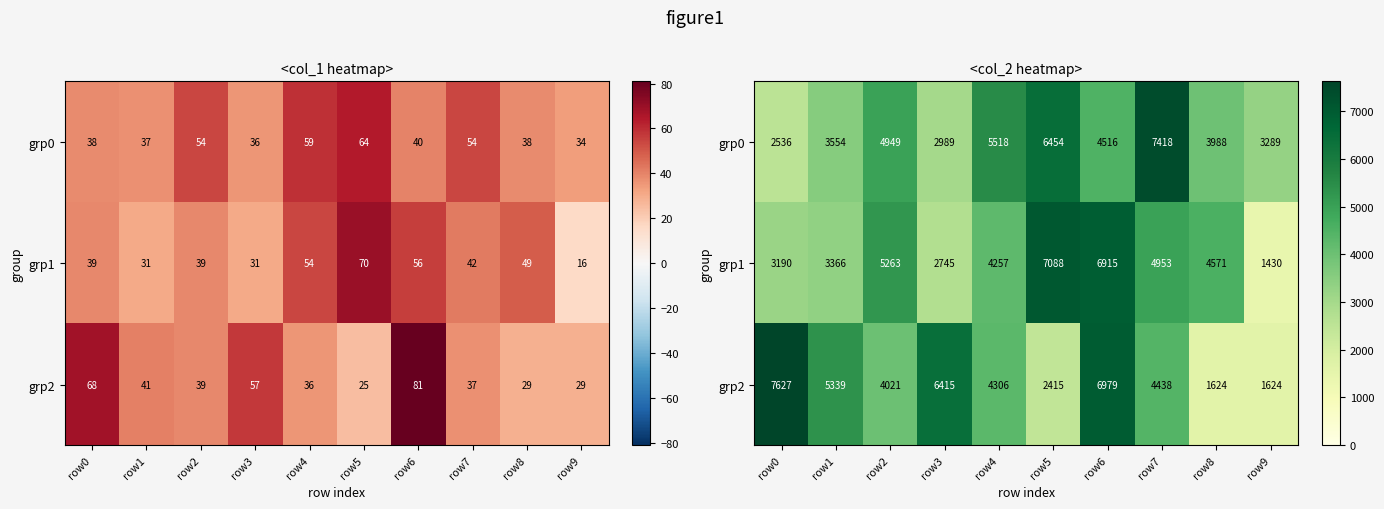

What is the difference between the grp1 values at row9 and row2?

3833